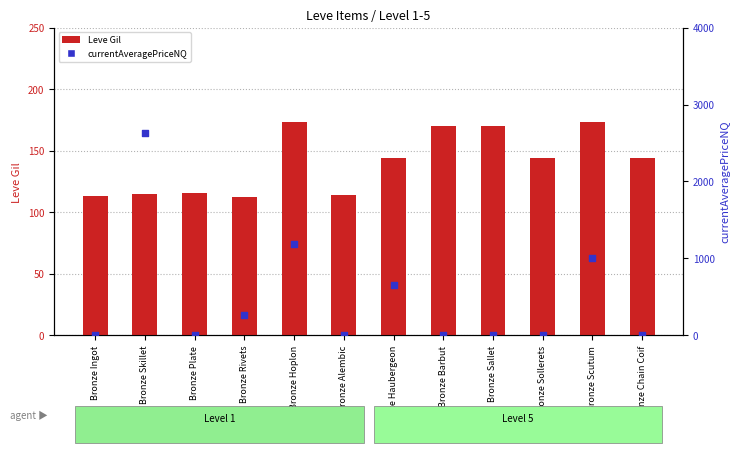

Which series contains the highest Y value?

currentAveragePriceNQ